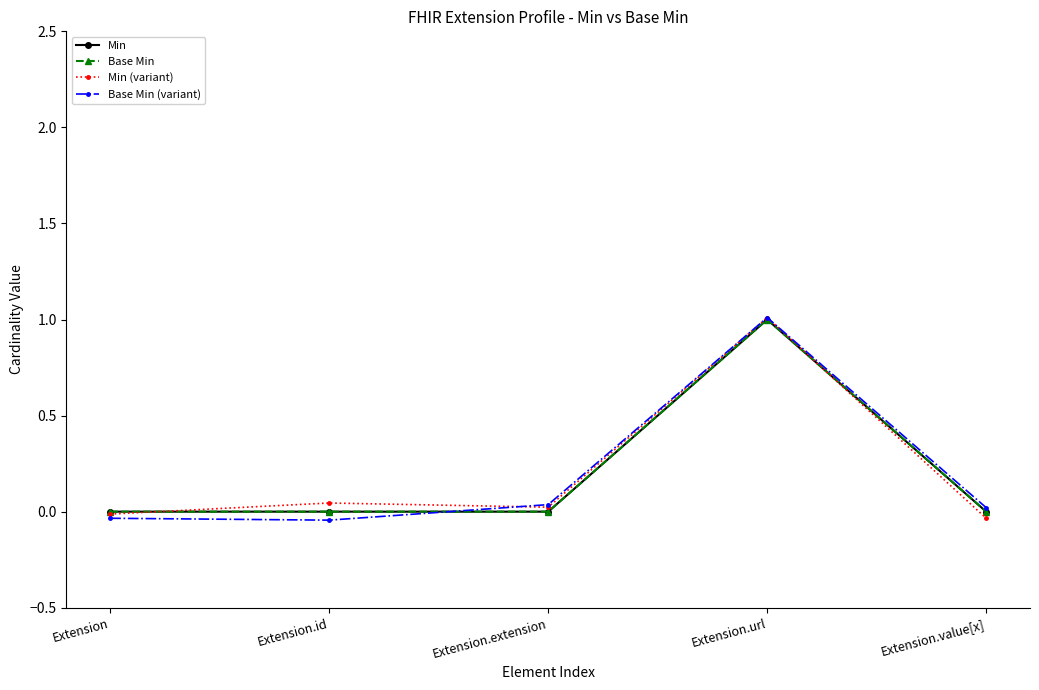

Which category has the highest value across all series?

Extension.url